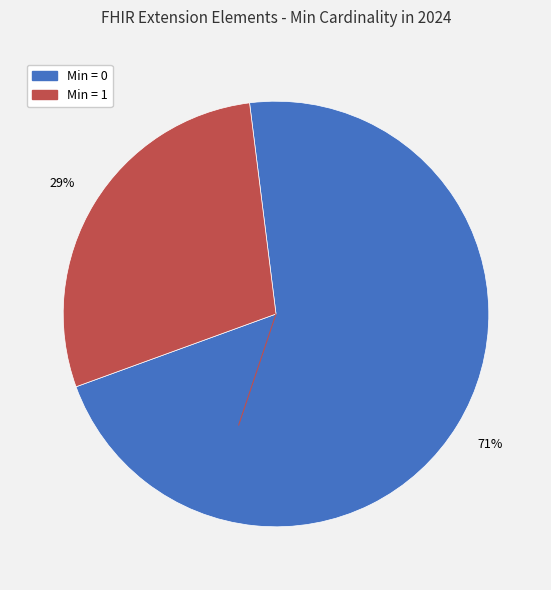

To the nearest percent, what is the average slice percentage?

50%